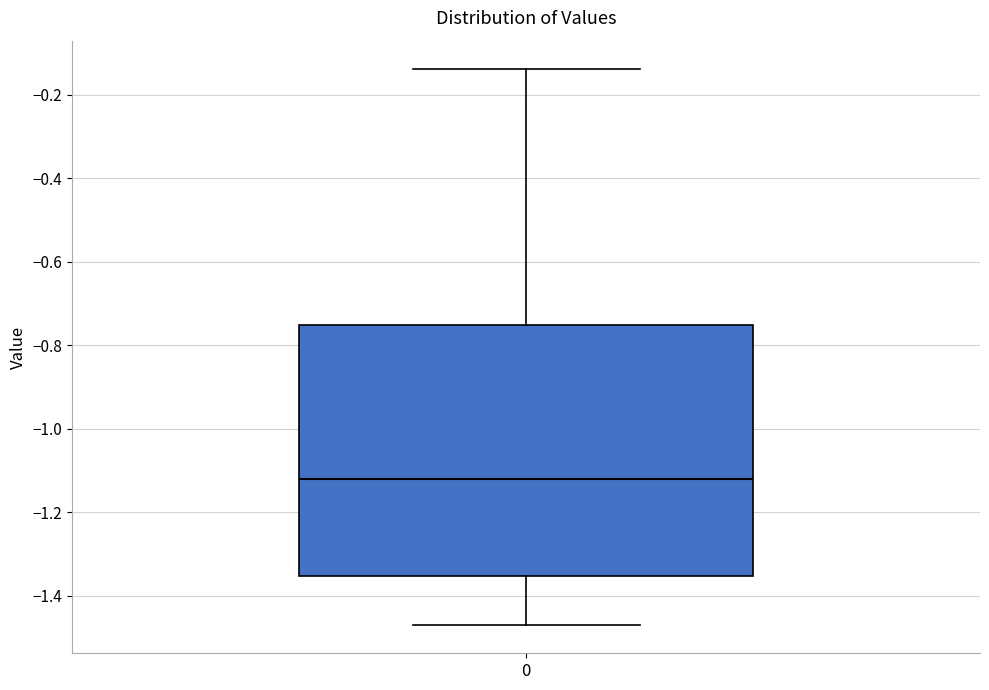

Read this box plot against the y-axis: the position of the median line, the range covered by the box, and the ends of both whiskers. The values are not printed on the chart, so give them approximately, as read against the axis.

median -1.12, box -1.36 to -0.76, whiskers -1.48 to -0.14